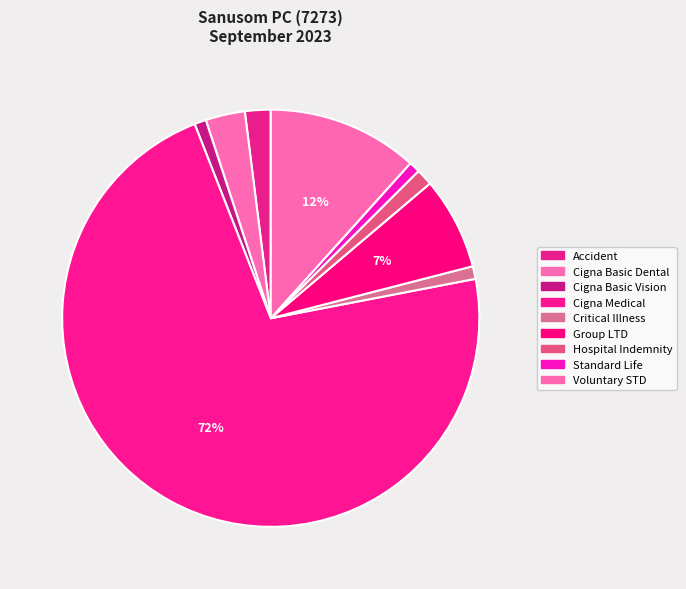

To the nearest percent, what is the average slice percentage?

11%